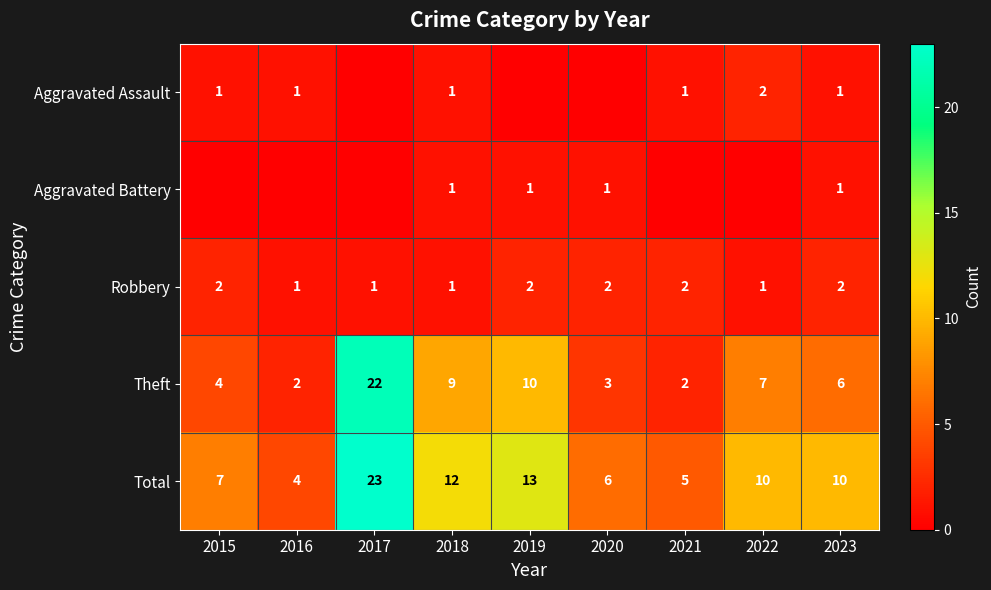

The value of Total at 2018 is 16. True or false?

False